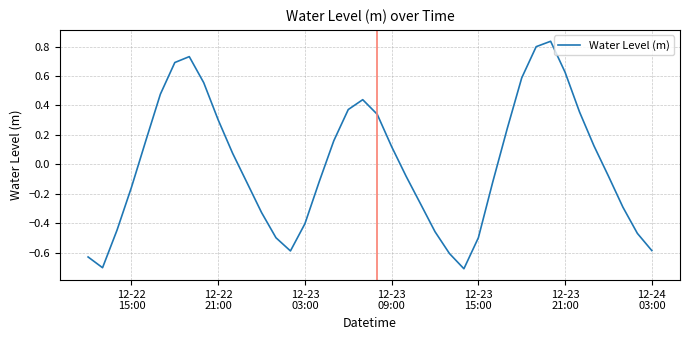

What is the difference between the maximum and minimum values?

1.5